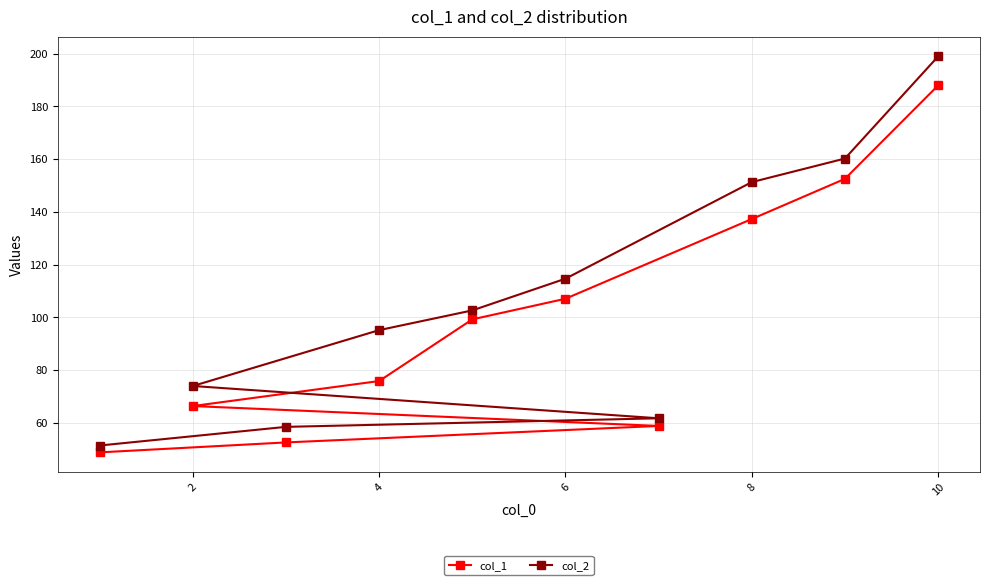

True or false: col_1 and col_2 cross at least once.

False